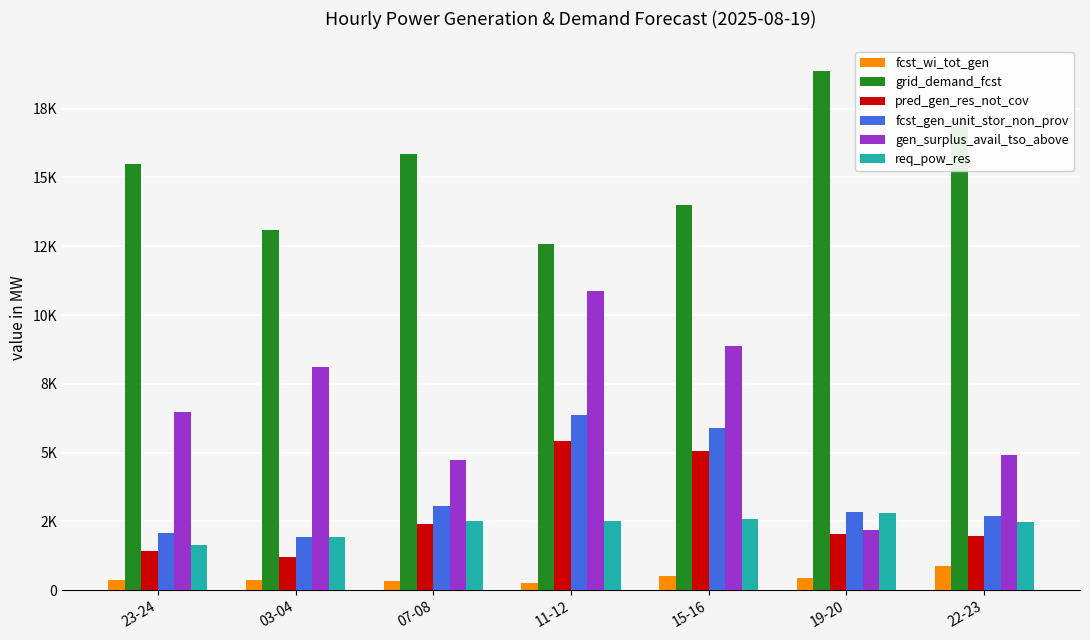

The value of fcst_gen_unit_stor_non_prov at 11-12 is 6358. True or false?

True